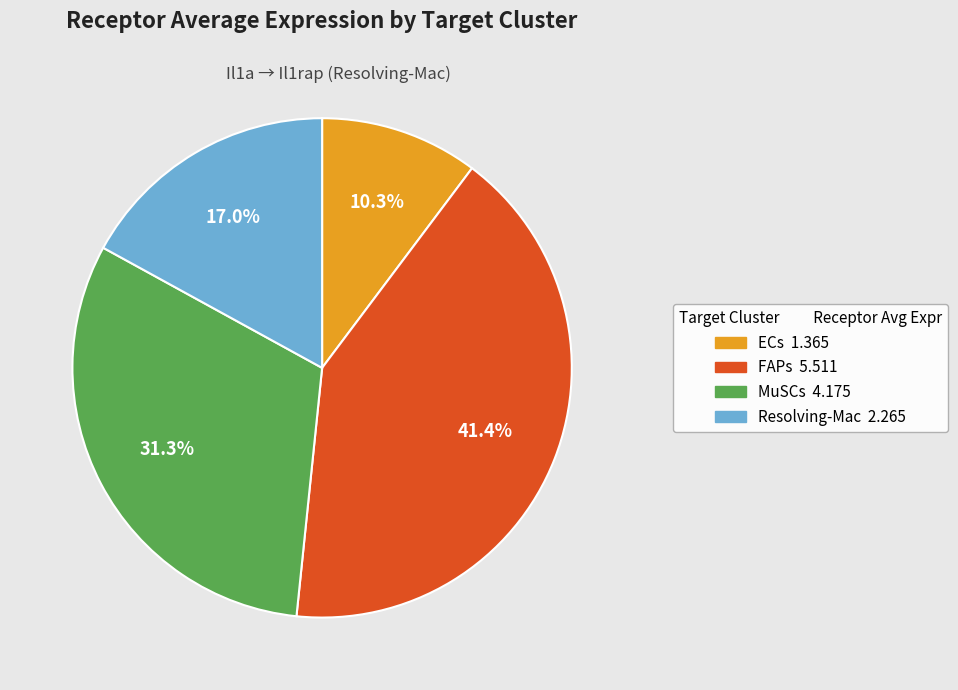

What percentage is the Resolving-Mac slice, to the nearest percent?

17%